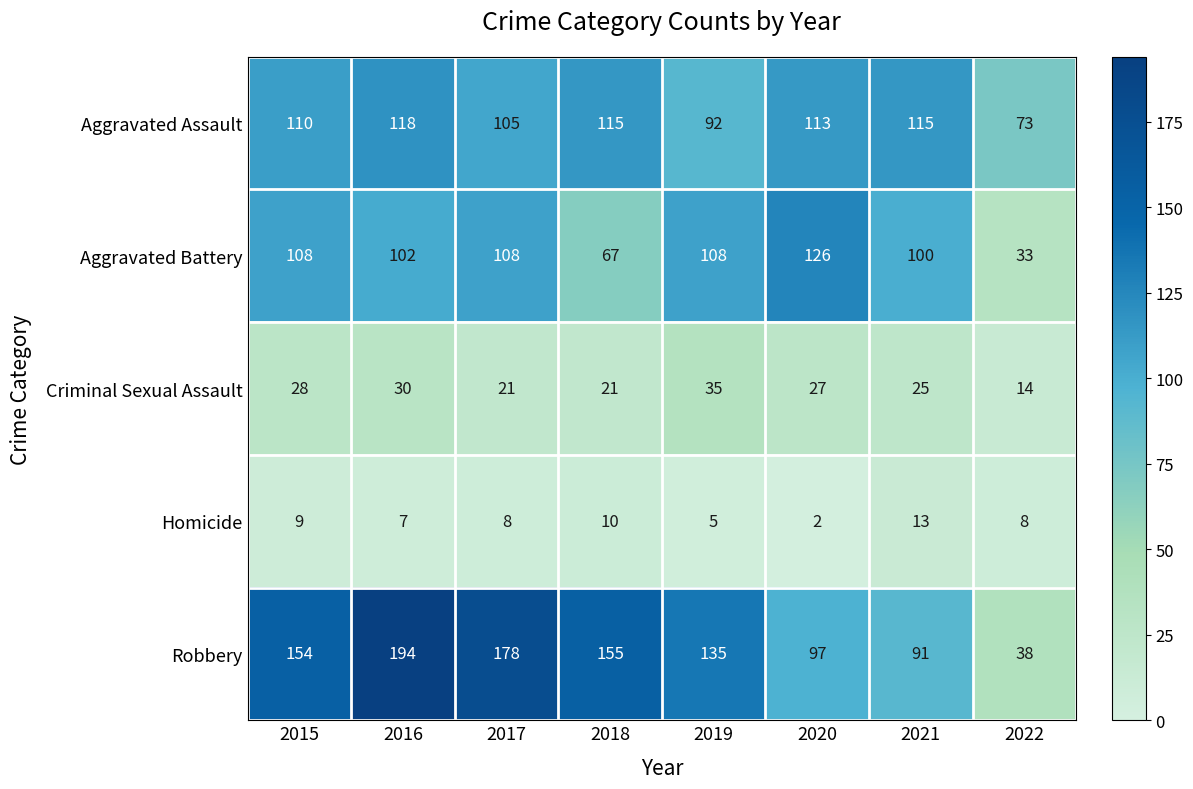

At which category is the sum across all series the highest?

2016